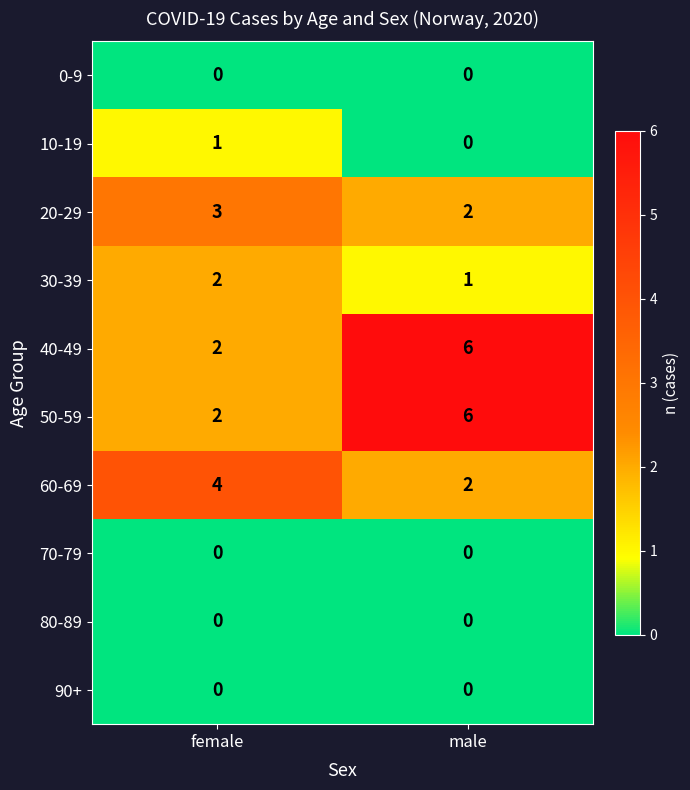

At how many categories does at least one series exceed 5?

1